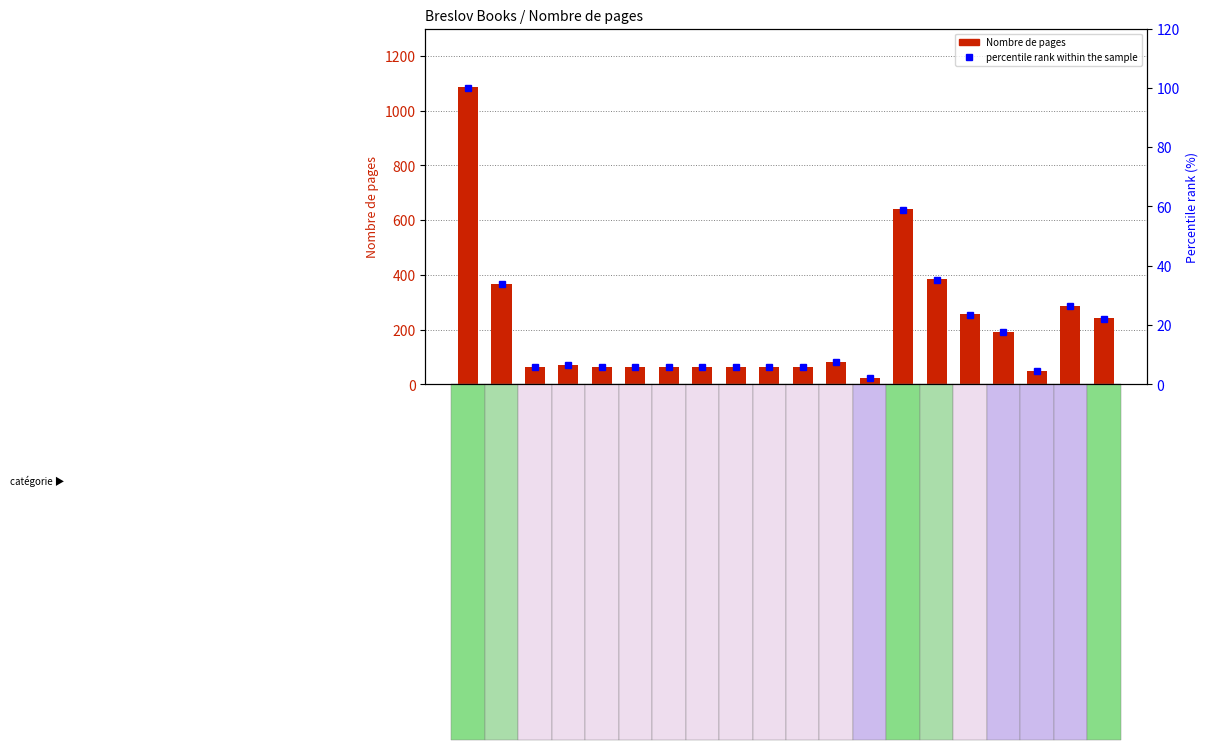

Which series changed the most between Rebbe and Rebbe Nachman on Israel?

Nombre de pages